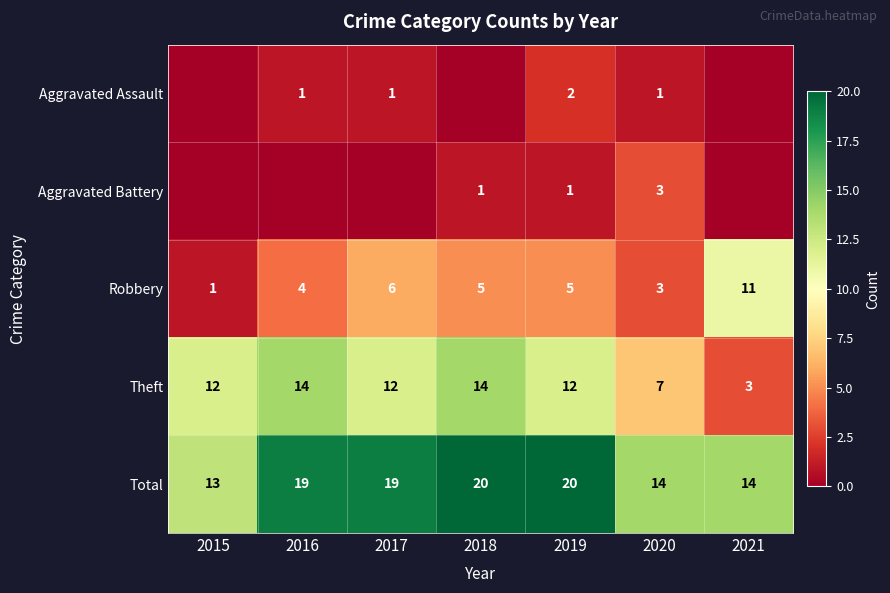

Rank the series at 2019 from lowest to highest value.

Aggravated Battery, Aggravated Assault, Robbery, Theft, Total